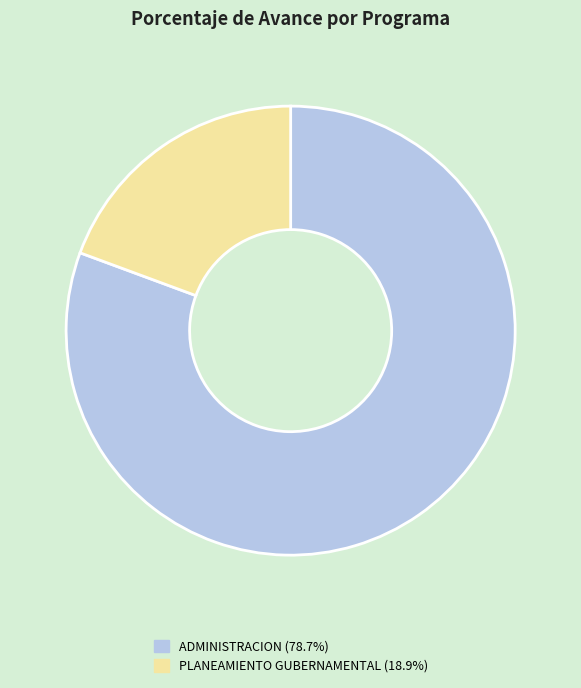

Does any single category account for the majority?

Yes